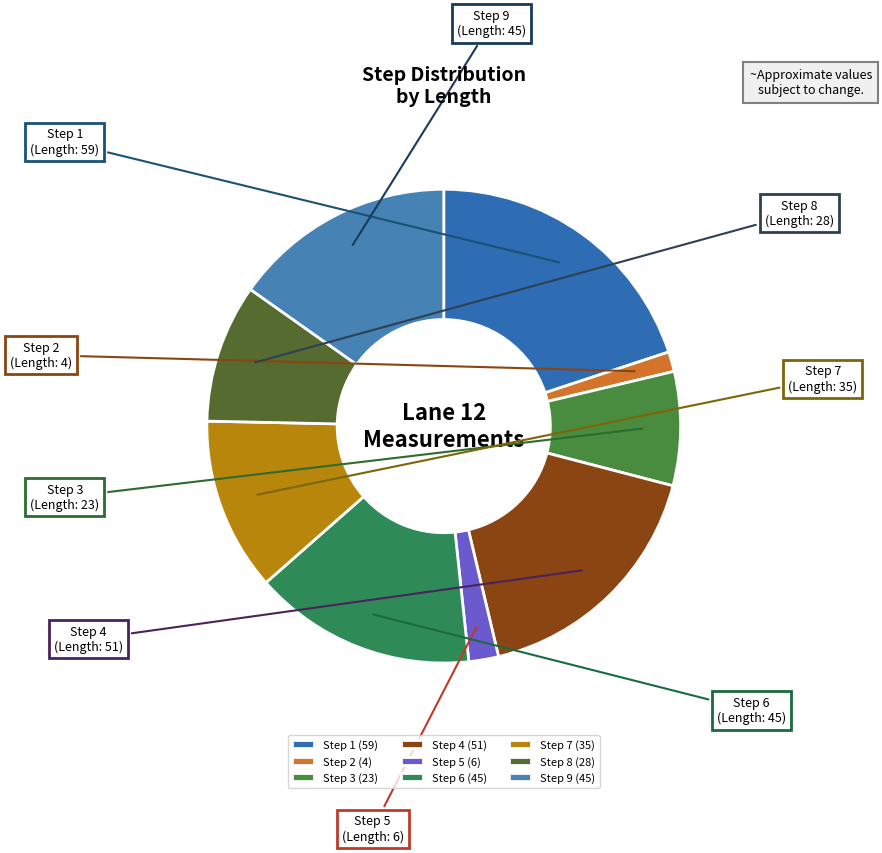

Is there a majority slice in this chart?

No